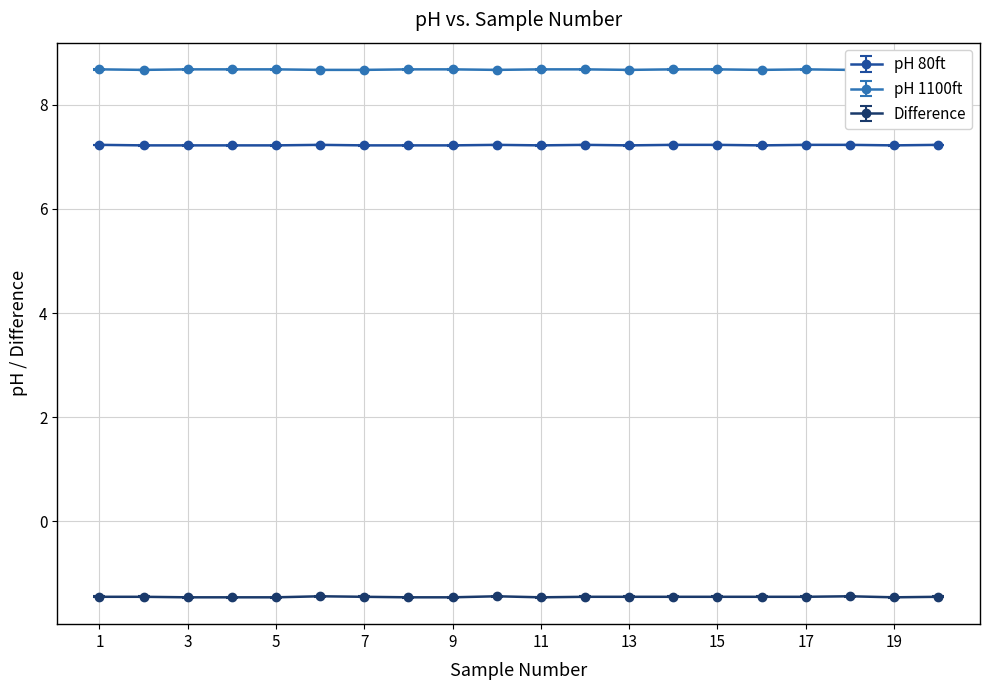

Where is pH 80ft nearest to the value 7?

2